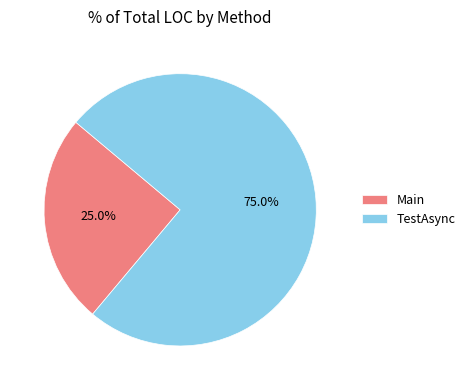

Which category has the biggest portion of the pie?

TestAsync